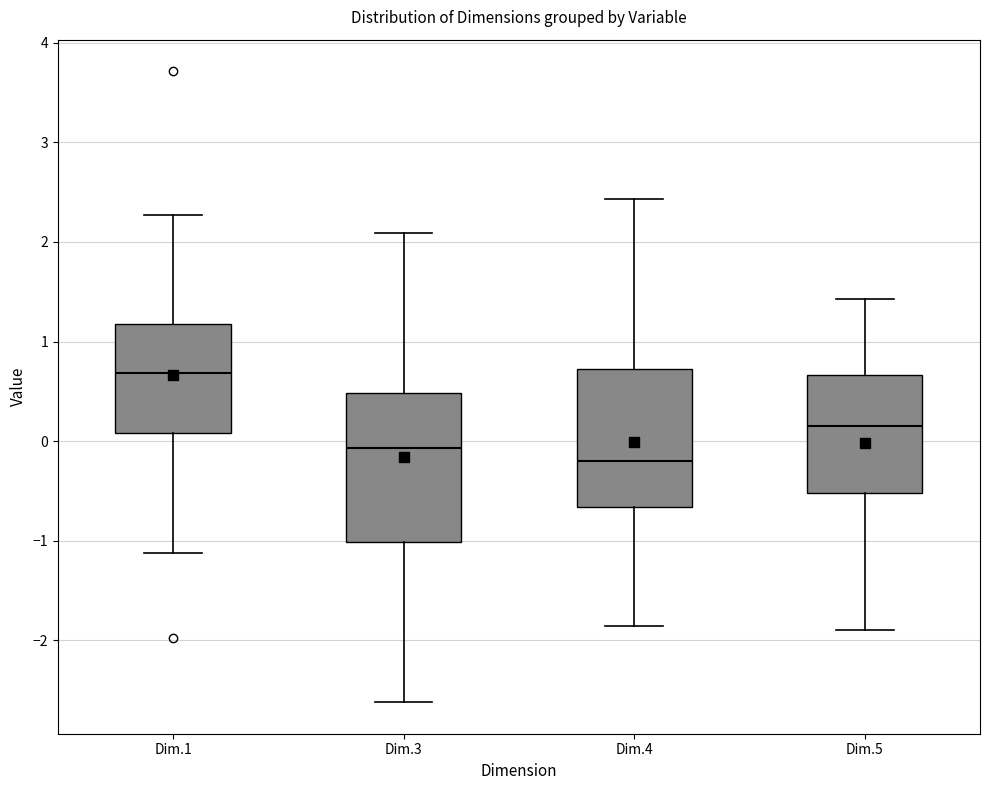

Reading left to right, read every box against the y-axis: the position of its median line, the range the box covers, and the ends of its whiskers. The values are not printed on the chart, so give them approximately, as read against the axis.

Dim.1: median 0.7, box 0.1 to 1.2, whiskers -1.1 to 2.3
Dim.3: median -0.1, box -1.0 to 0.5, whiskers -2.6 to 2.1
Dim.4: median -0.2, box -0.7 to 0.7, whiskers -1.9 to 2.4
Dim.5: median 0.2, box -0.5 to 0.7, whiskers -1.9 to 1.4